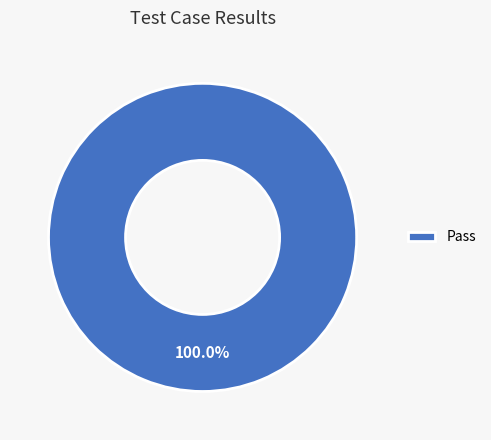

Which category accounts for the majority?

Pass